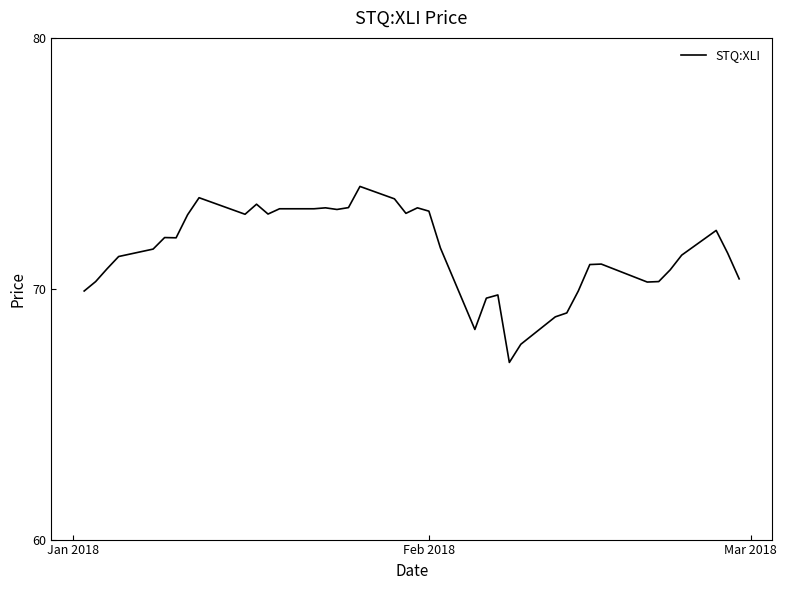

What is the difference between the maximum and minimum values?

7.0